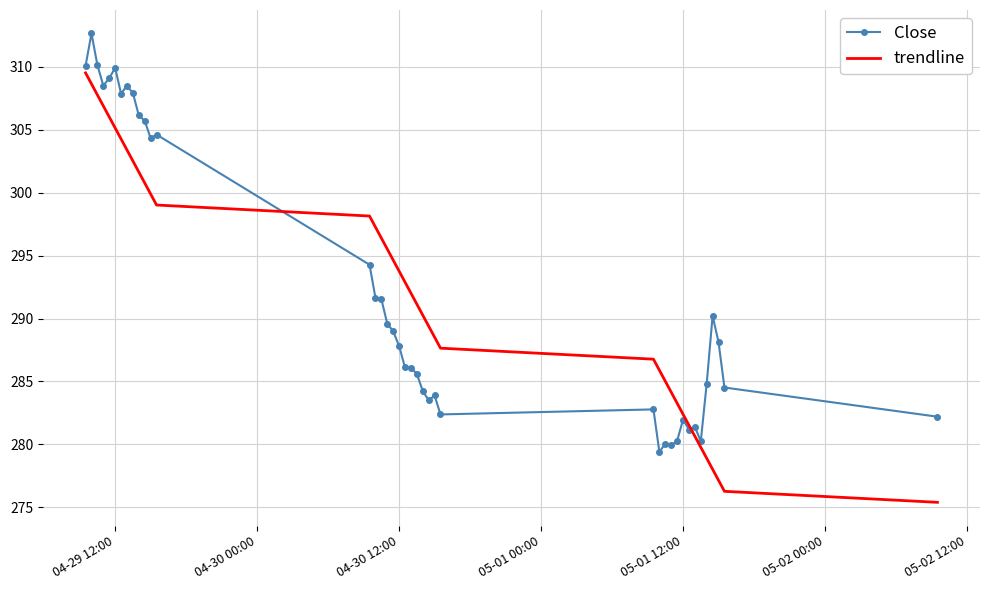

What is the minimum value shown in the chart?

275.4